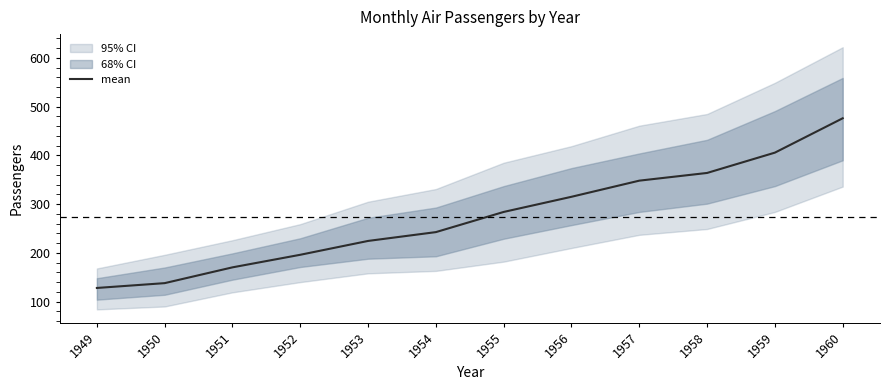

What value does the data have at 1951?

170.3